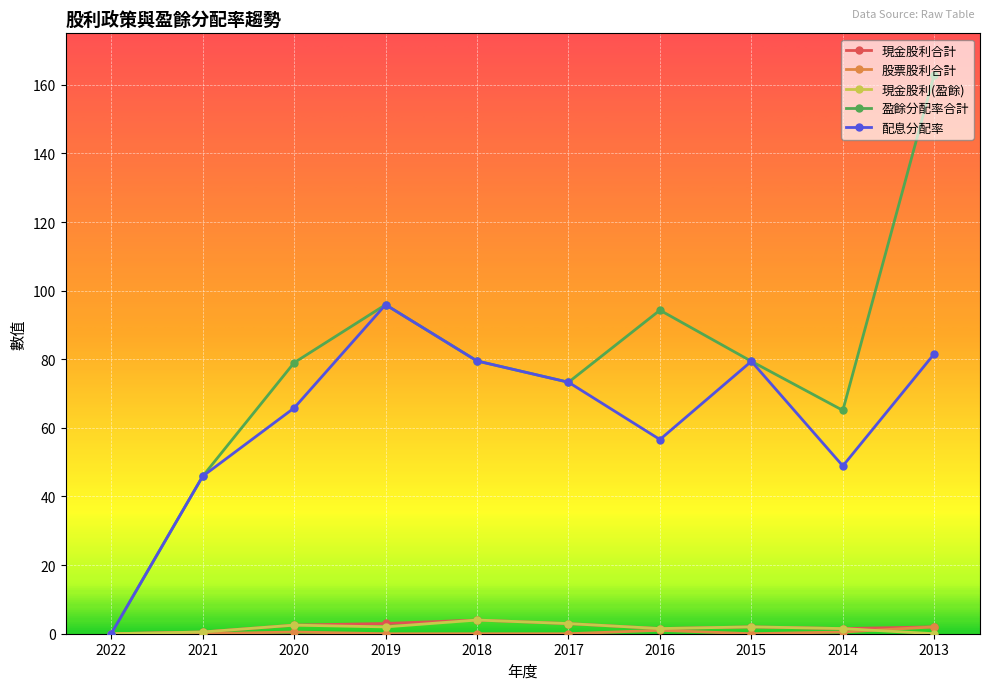

Which series has the widest spread of values?

盈餘分配率合計